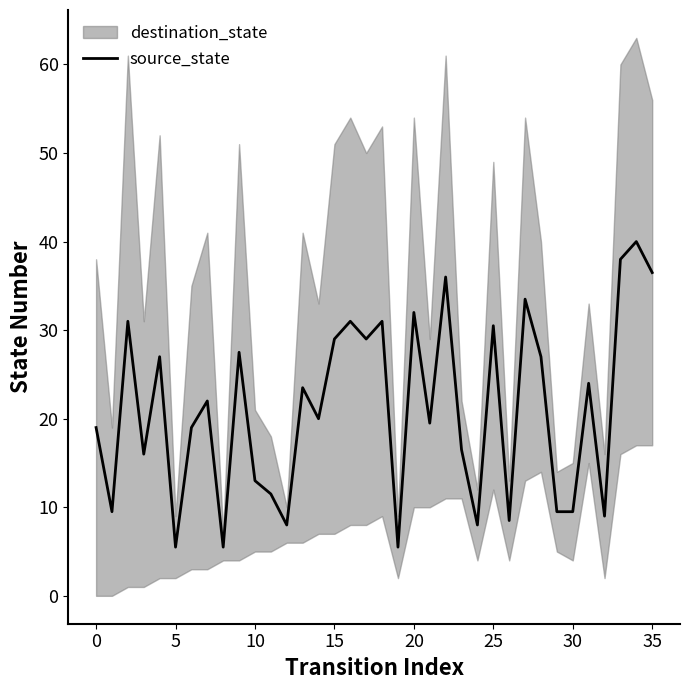

Does the chart display data point markers on the line(s)?

No